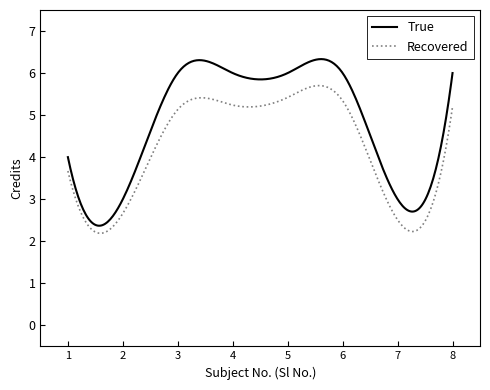

Which series has the largest range (max minus min)?

True